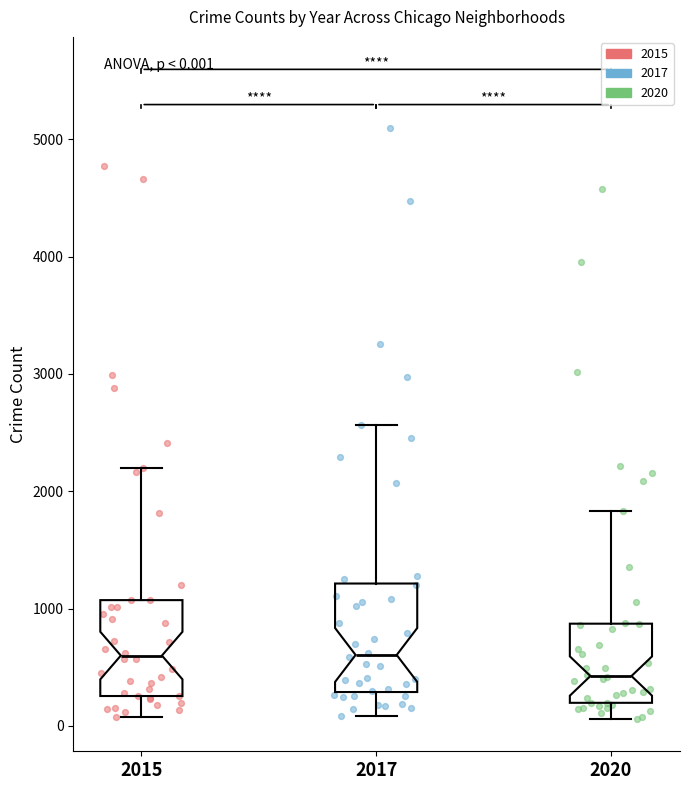

Which box is the tallest, from its lower edge to its upper edge?

2017